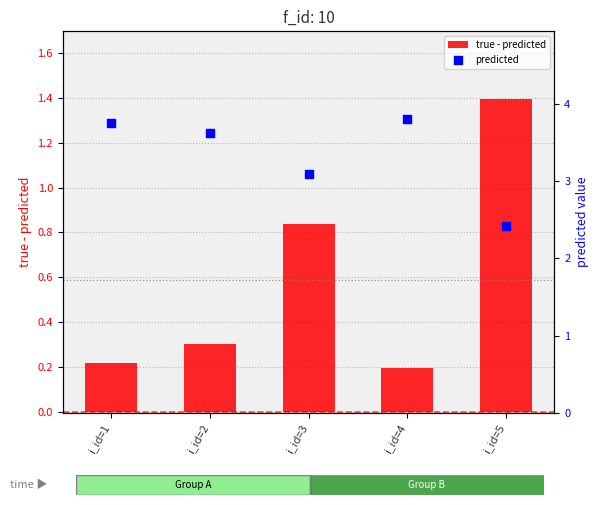

At which category is the sum across all series the highest?

i_id=4